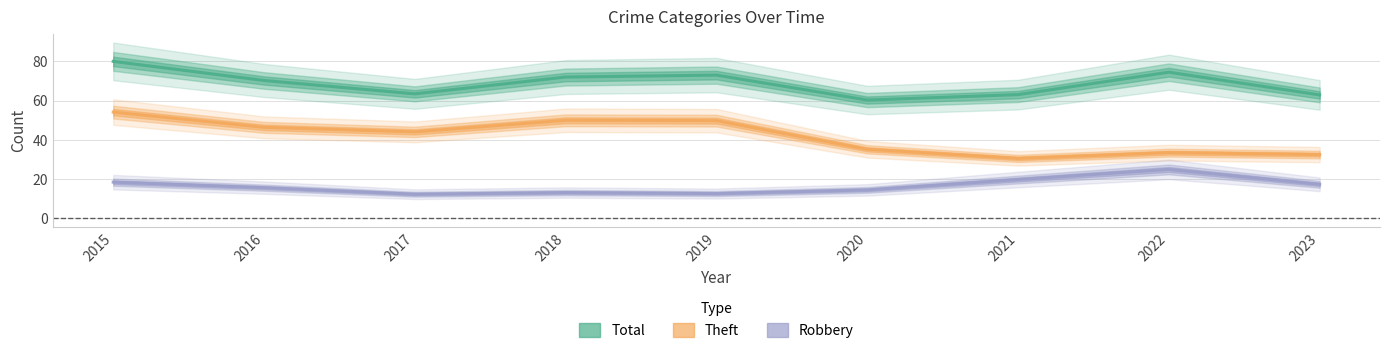

The value of Robbery at 2023 is 25.0. True or false?

False